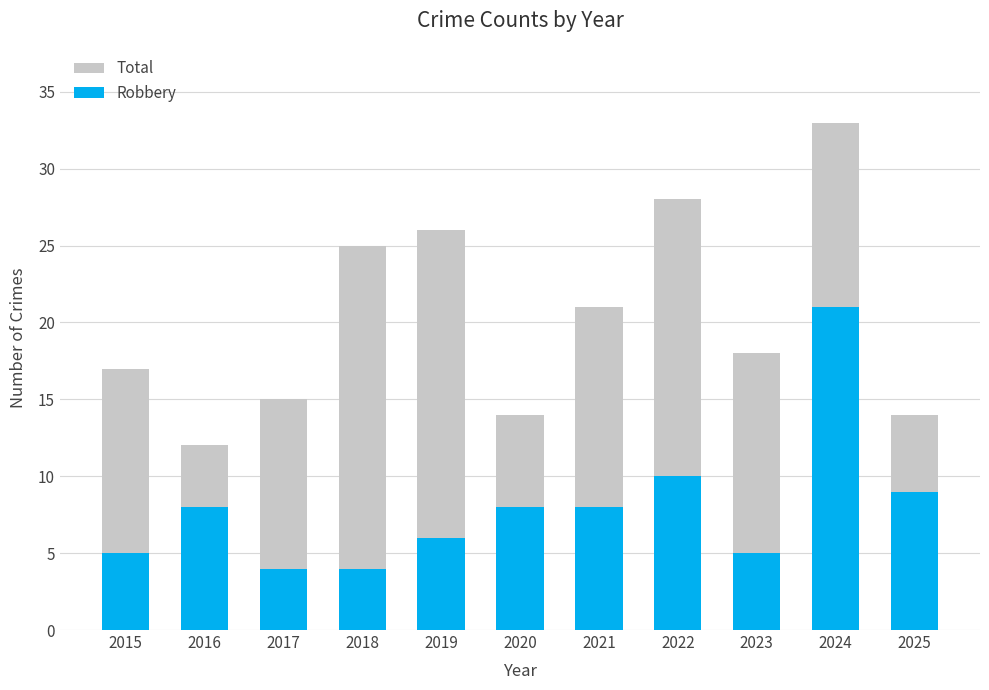

Which label corresponds to the largest value in the chart?

2024